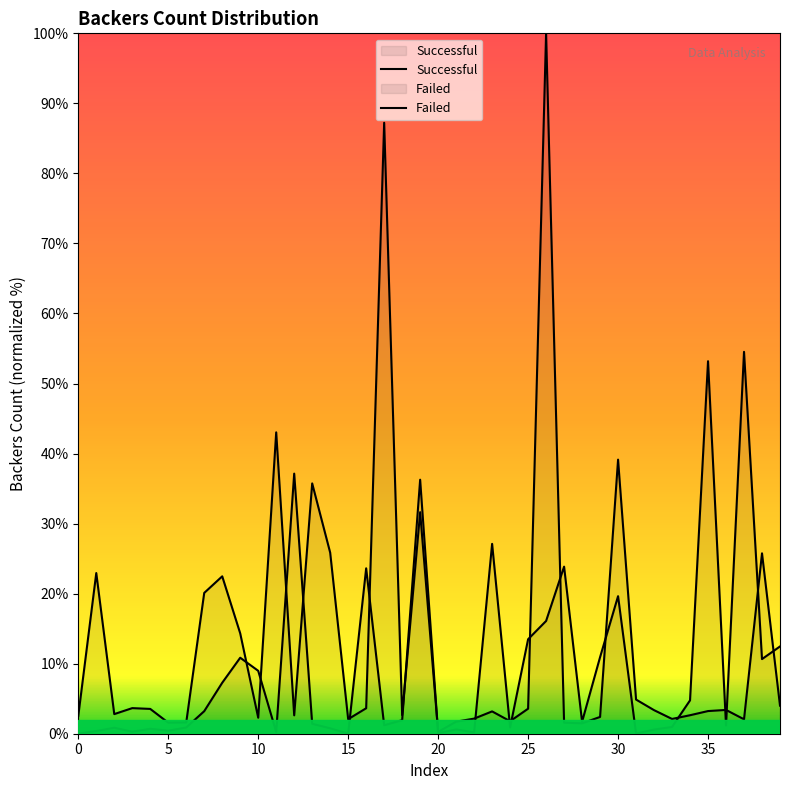

Which series has the largest total across all categories?

Successful